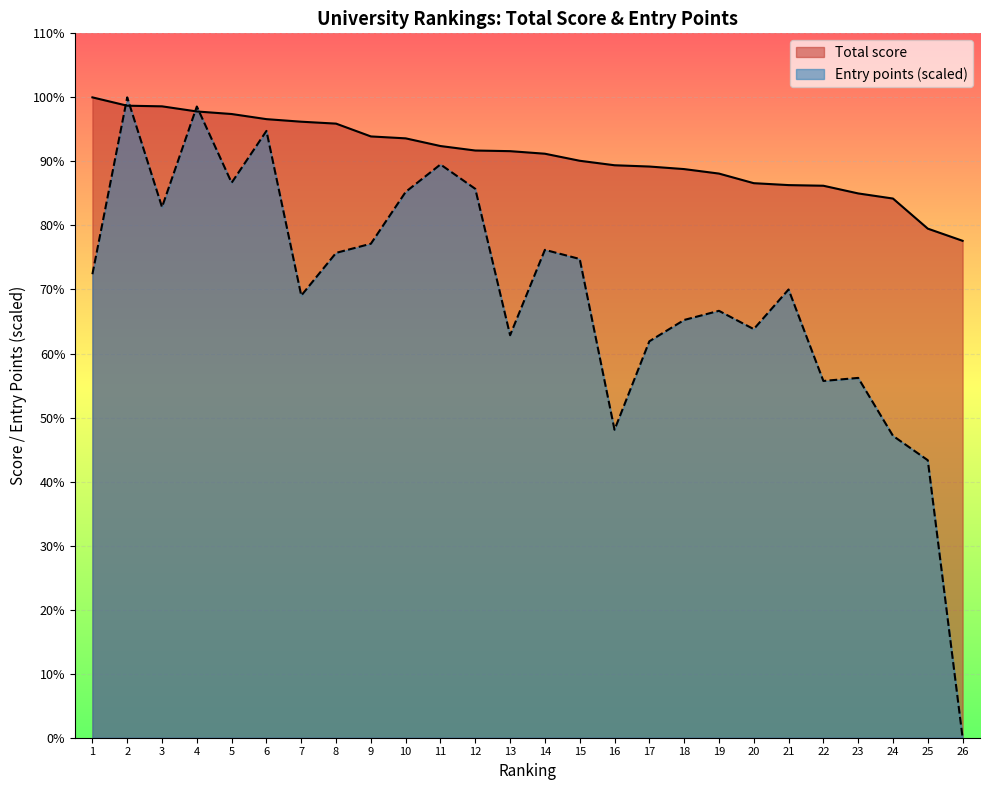

What is the difference between the maximum and minimum values in the Total score series?

22.4